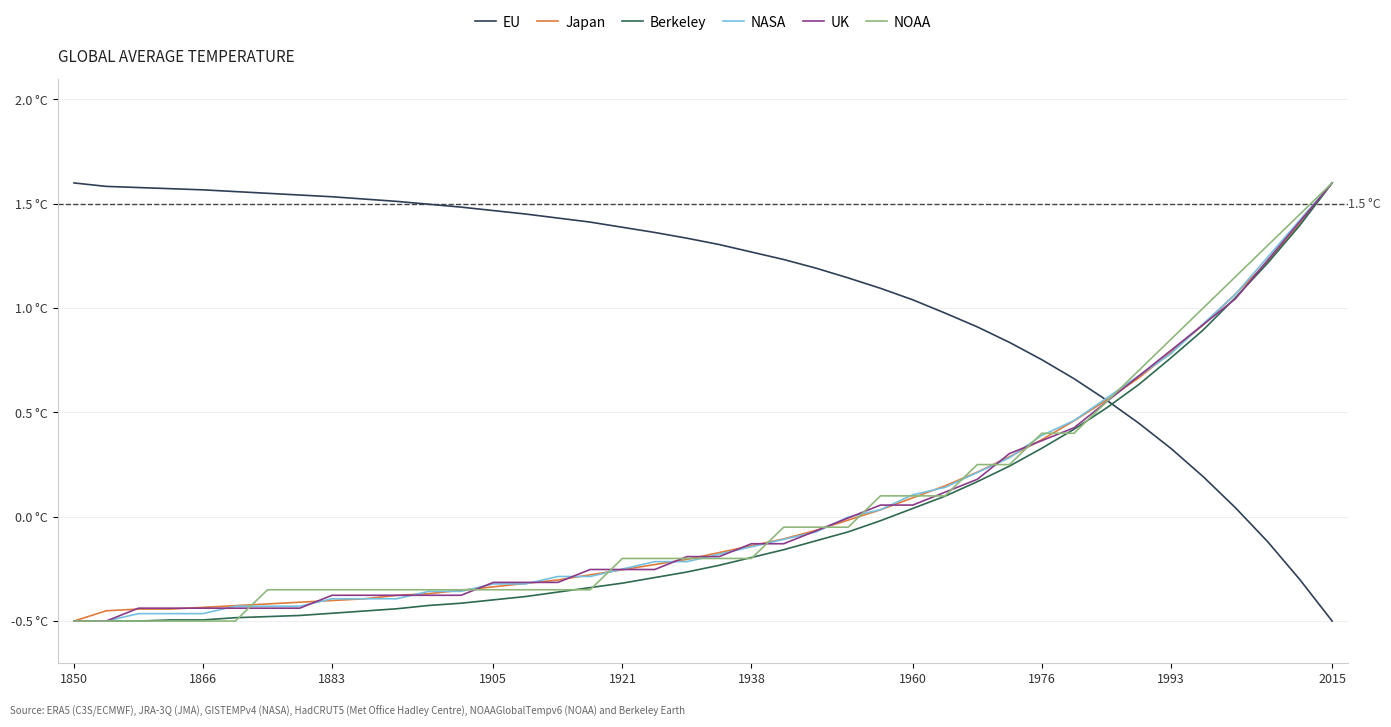

True or false: Berkeley and EU cross at least once.

True